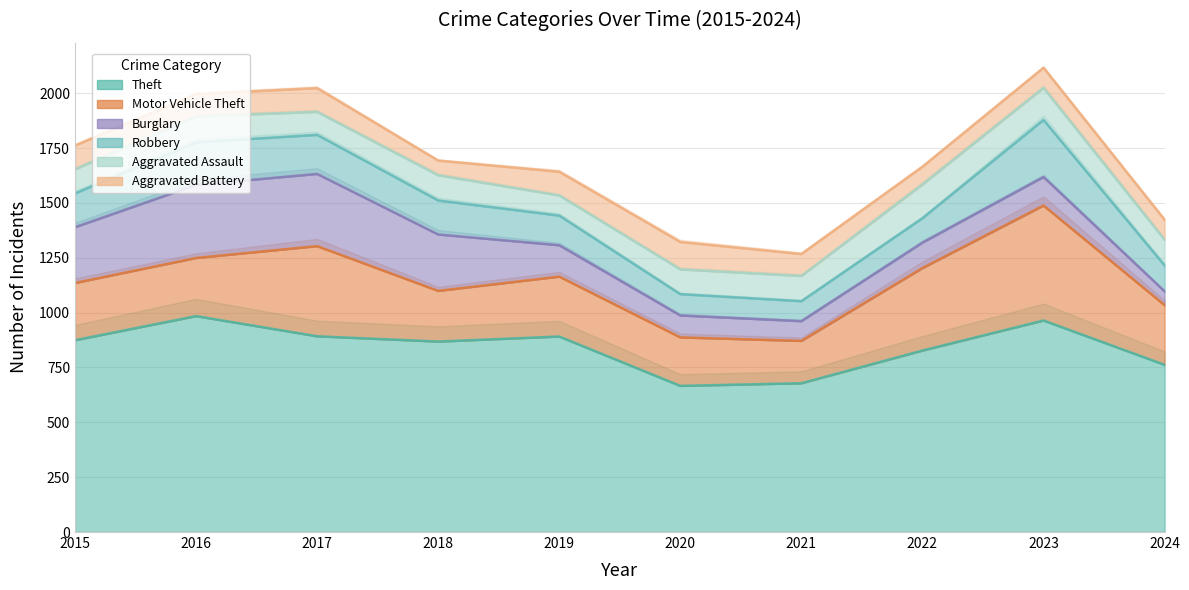

Which series has the largest total across all categories?

Theft